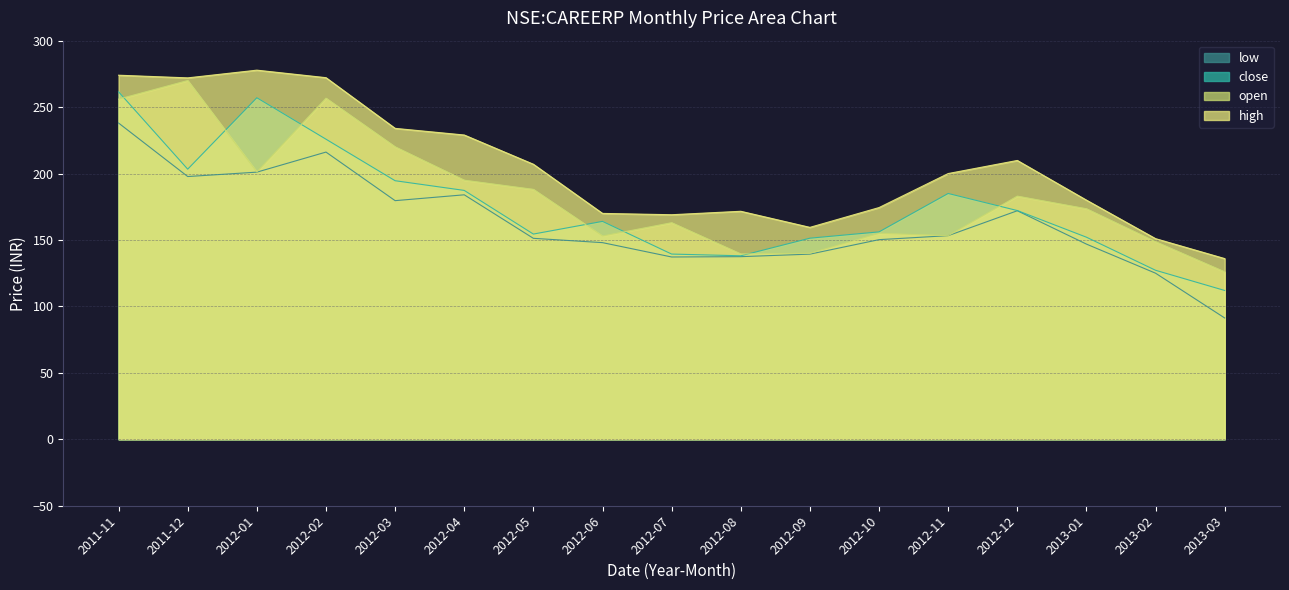

Reading left to right, extract all data points from this chart.

close: 2011-11=261.5	2011-12=203.3	2012-01=257.0	2012-02=225.9	2012-03=194.6	2012-04=187.3	2012-05=154.4	2012-06=164.0	2012-07=139.4	2012-08=138.1	2012-09=151.4	2012-10=156.1	2012-11=185.0	2012-12=172.1	2013-01=152.1	2013-02=127.2	2013-03=112.0
open: 2011-11=256.0	2011-12=270.0	2012-01=201.2	2012-02=256.7	2012-03=220.1	2012-04=195.0	2012-05=188.1	2012-06=153.0	2012-07=163.0	2012-08=139.5	2012-09=140.0	2012-10=155.0	2012-11=153.2	2012-12=183.0	2013-01=173.5	2013-02=148.7	2013-03=126.0
high: 2011-11=274.0	2011-12=272.0	2012-01=277.8	2012-02=272.1	2012-03=234.0	2012-04=229.0	2012-05=207.0	2012-06=170.0	2012-07=169.0	2012-08=171.6	2012-09=159.5	2012-10=174.4	2012-11=200.0	2012-12=209.9	2013-01=180.0	2013-02=151.0	2013-03=136.0
low: 2011-11=238.0	2011-12=197.8	2012-01=201.1	2012-02=216.1	2012-03=179.6	2012-04=184.0	2012-05=151.2	2012-06=148.0	2012-07=137.2	2012-08=137.4	2012-09=139.4	2012-10=150.2	2012-11=153.2	2012-12=172.0	2013-01=146.9	2013-02=125.0	2013-03=91.3